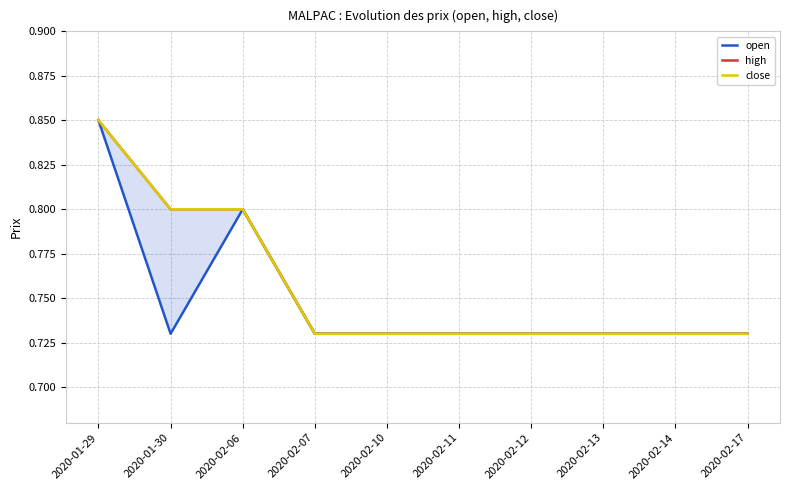

True or false: open and high intersect in this chart.

False